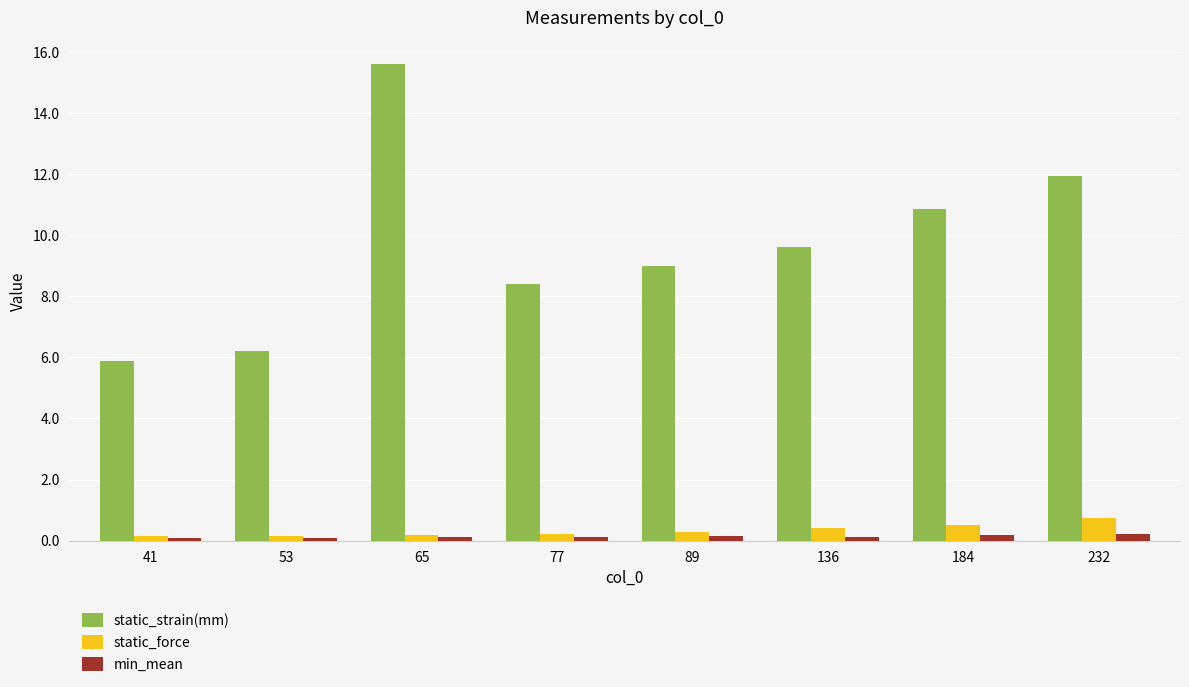

What is the highest value of the static_force series?

0.7